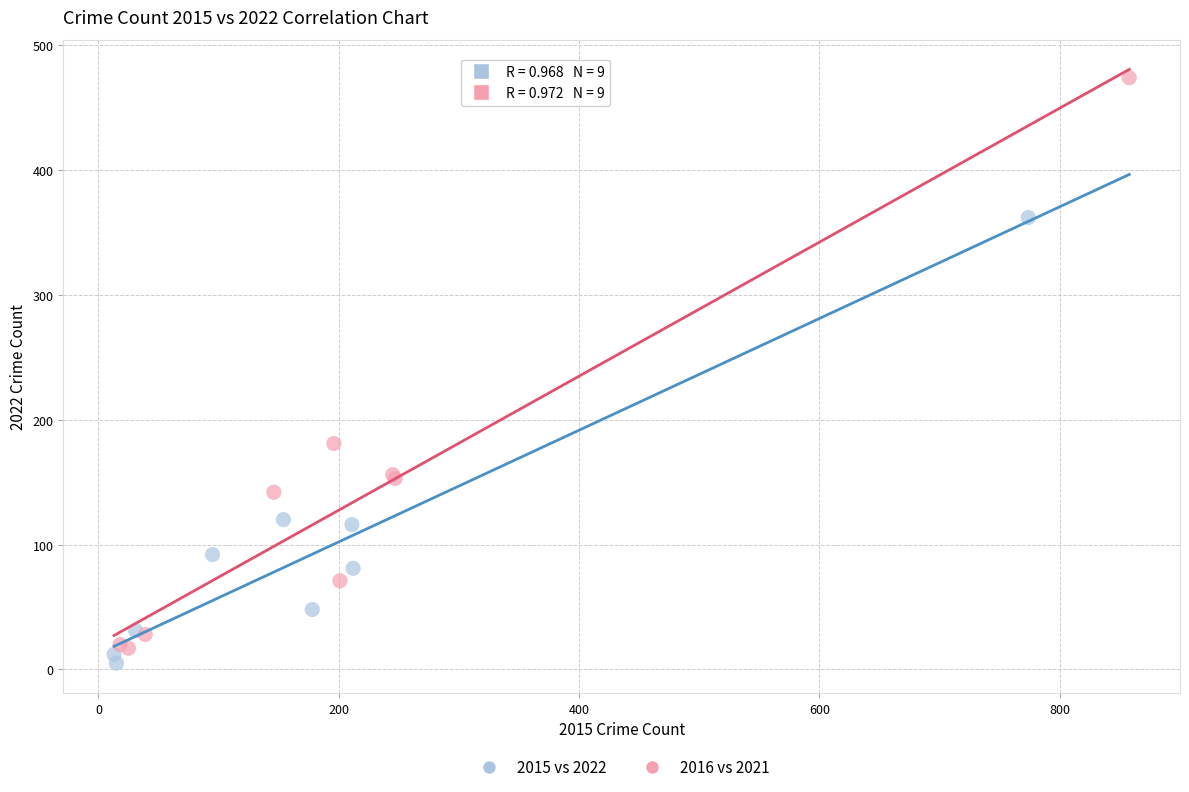

Which series reaches the maximum Y coordinate?

2016 vs 2021